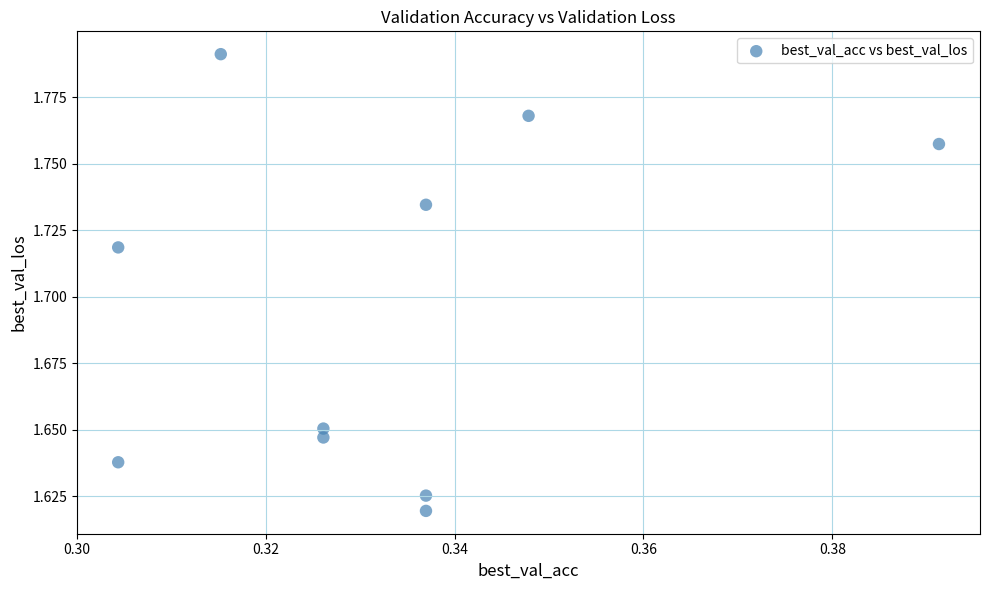

What is the average X value?

0.3